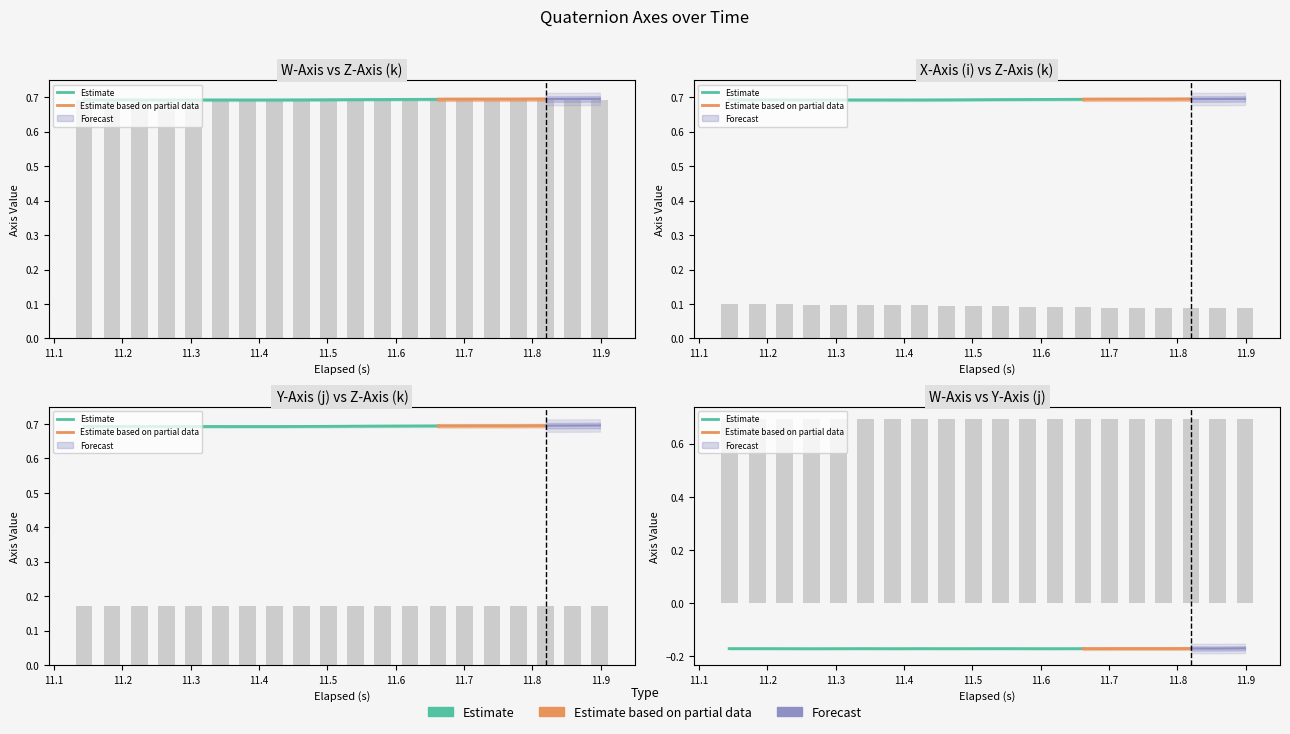

What is the value of the X-Axis (i) bar at the 3rd from the left?

0.1